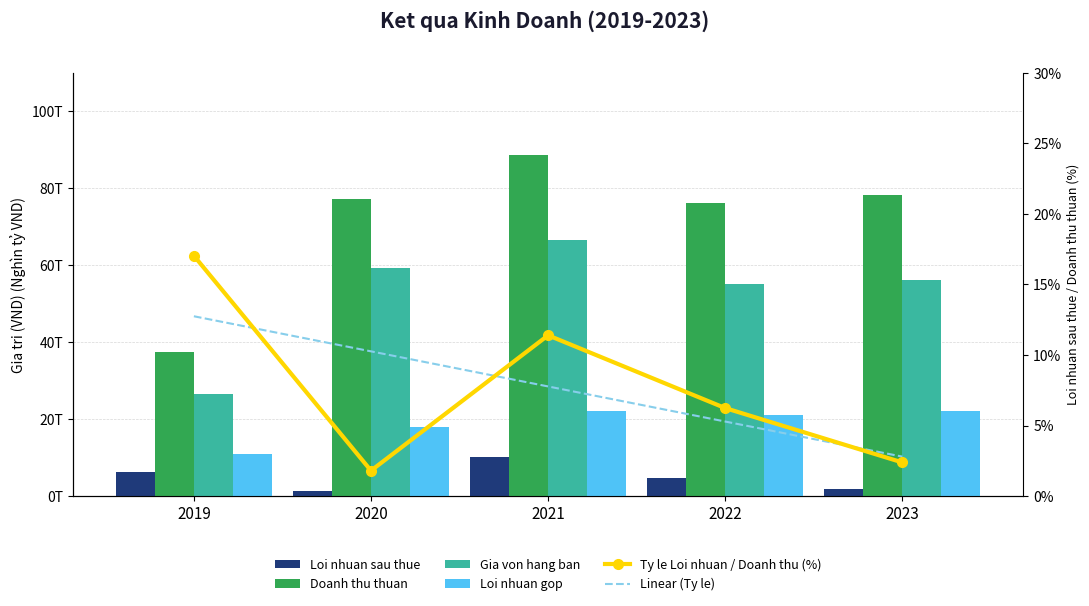

List the labels in order of Loi nhuan gop value, smallest first.

2019, 2020, 2022, 2023, 2021